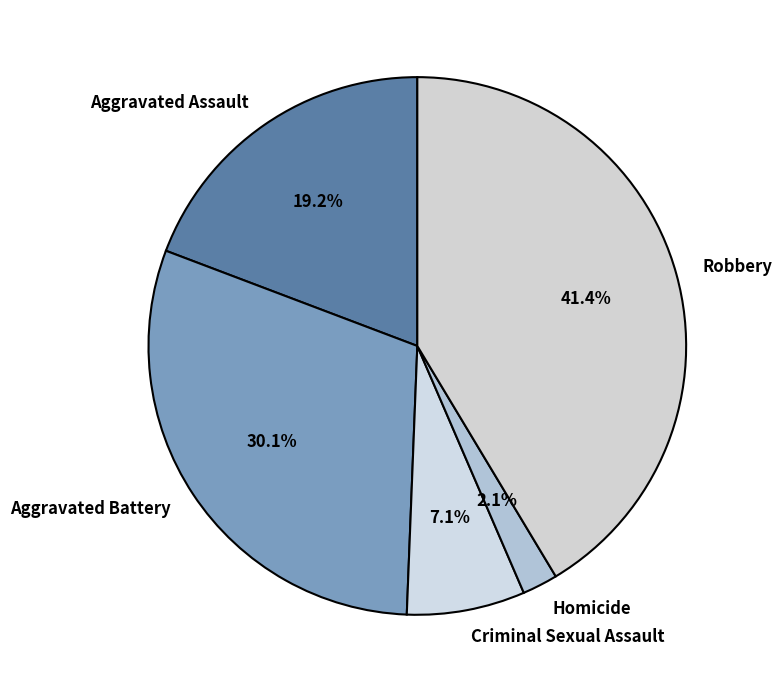

What percentage is the Criminal Sexual Assault slice, to the nearest percent?

7%